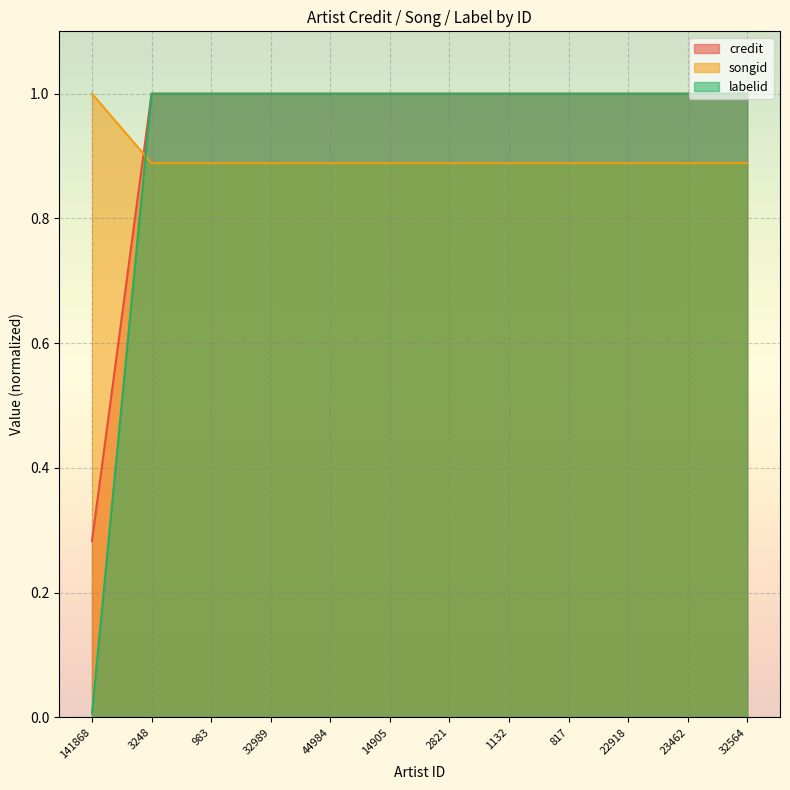

At how many categories does at least one series exceed 0?

12